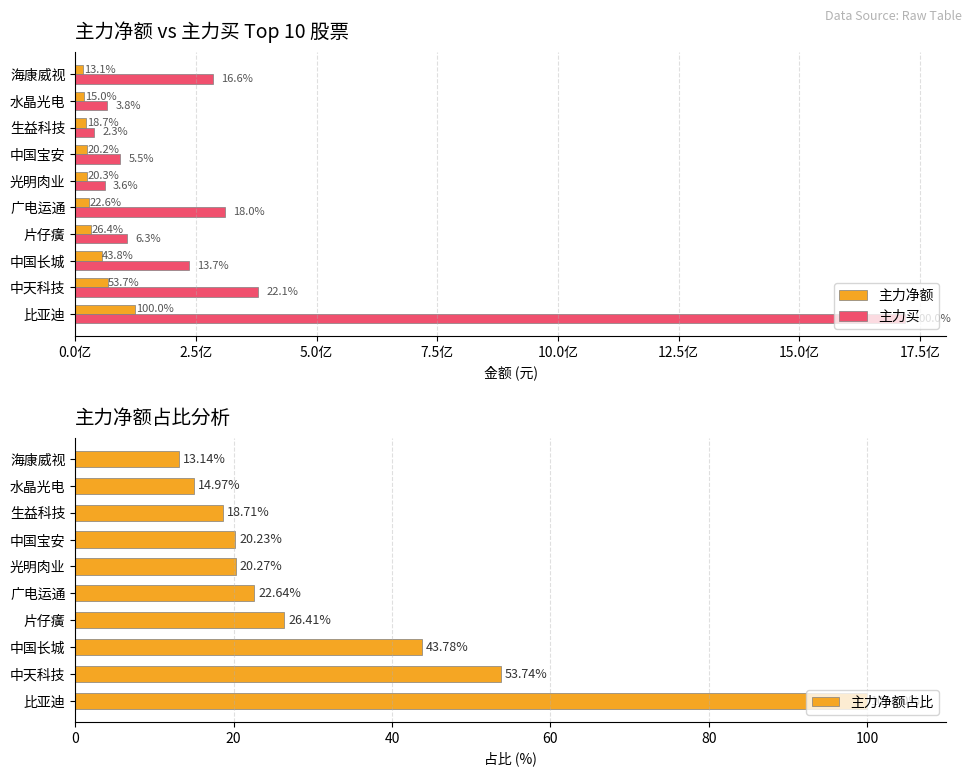

What is the difference between the 主力净额占比 values at 水晶光电 and 海康威视?

1.8